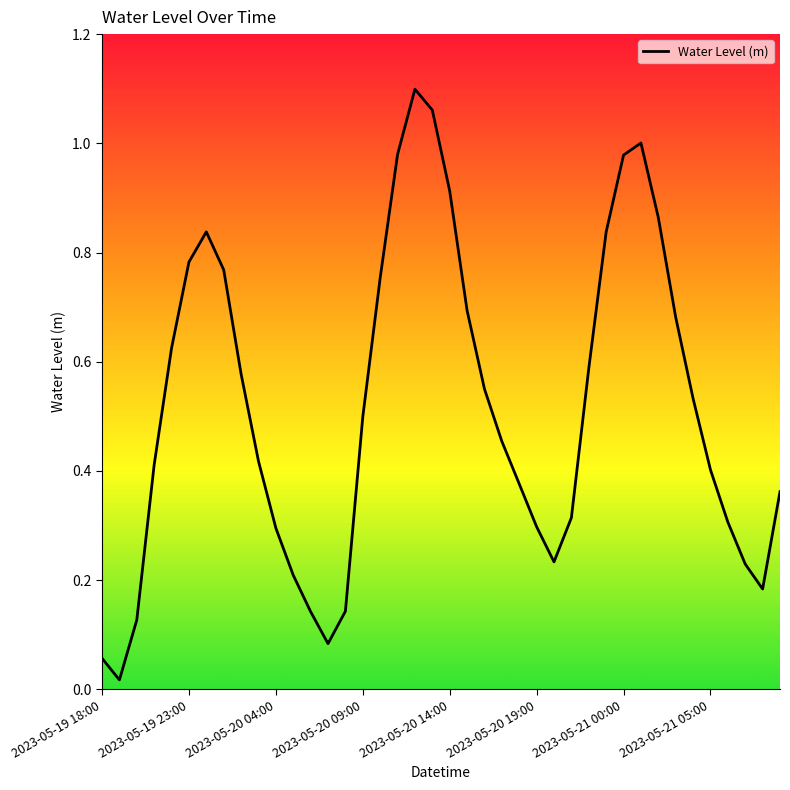

How many lines are shown in the chart?

1